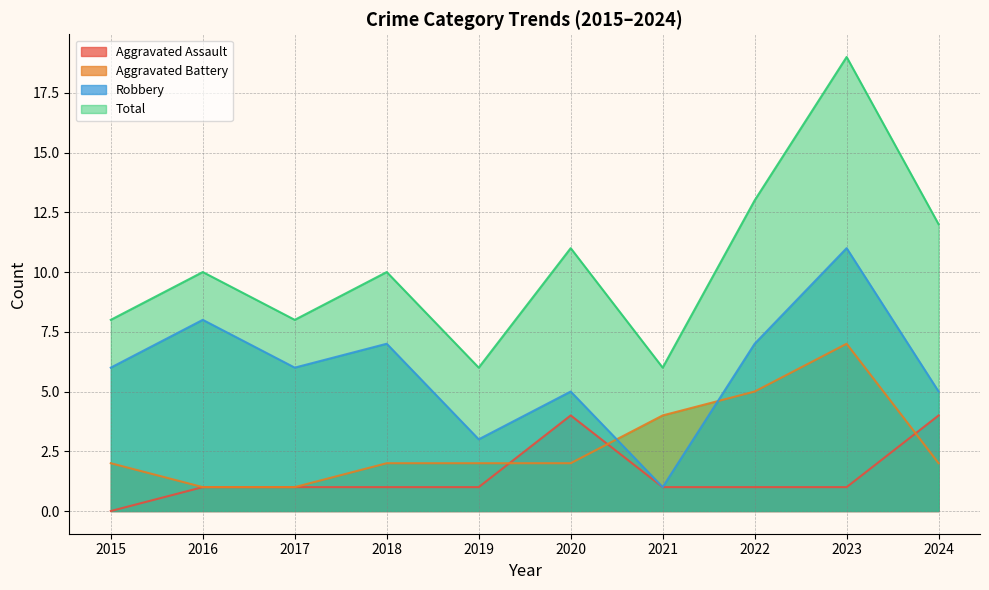

Between 2019 and 2023, which is larger?

2019